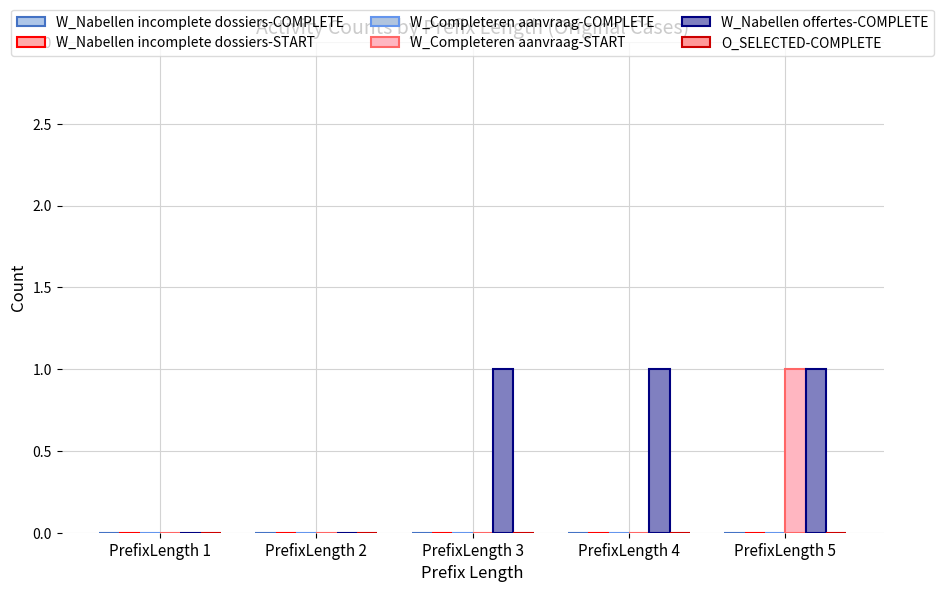

How many groups of bars are there?

5